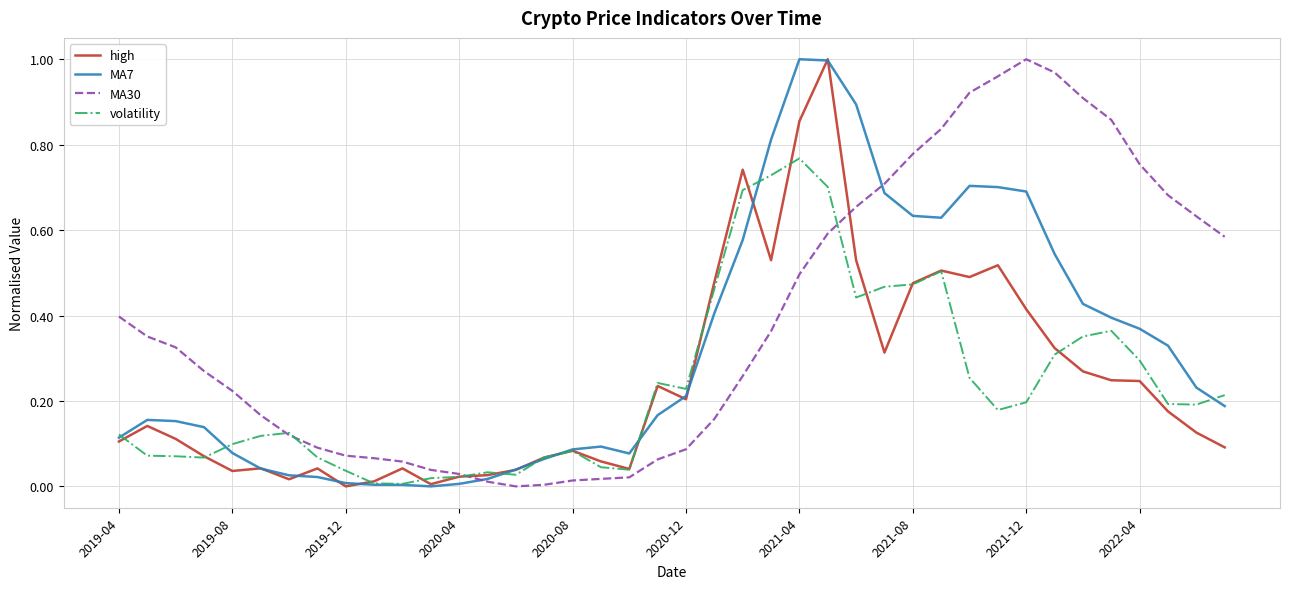

True or false: MA7 and MA30 cross at least once.

True